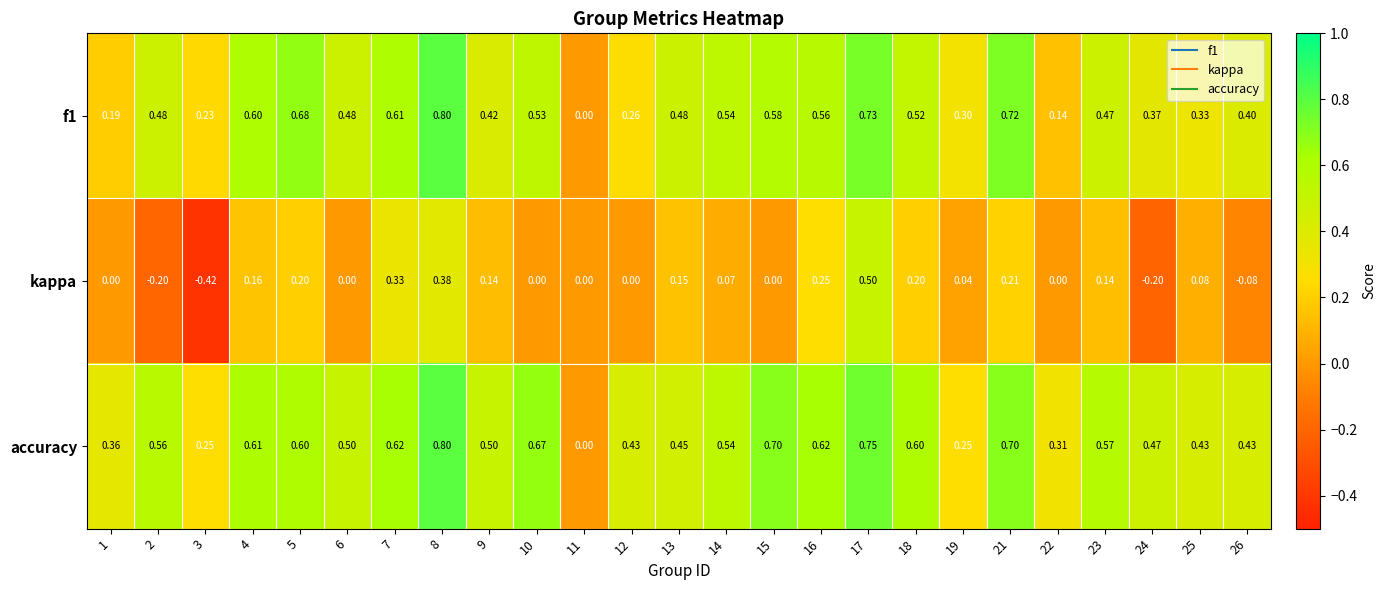

Which label corresponds to the smallest value in the chart?

3